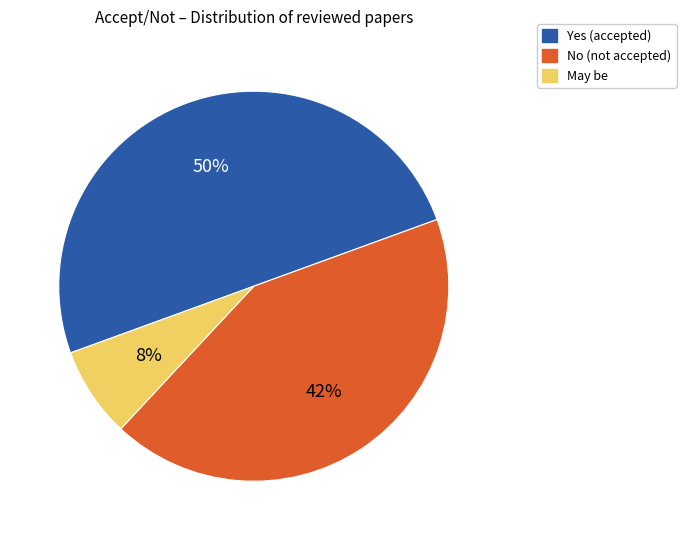

To the nearest percent, what is the difference between the largest and smallest slice percentages?

43%